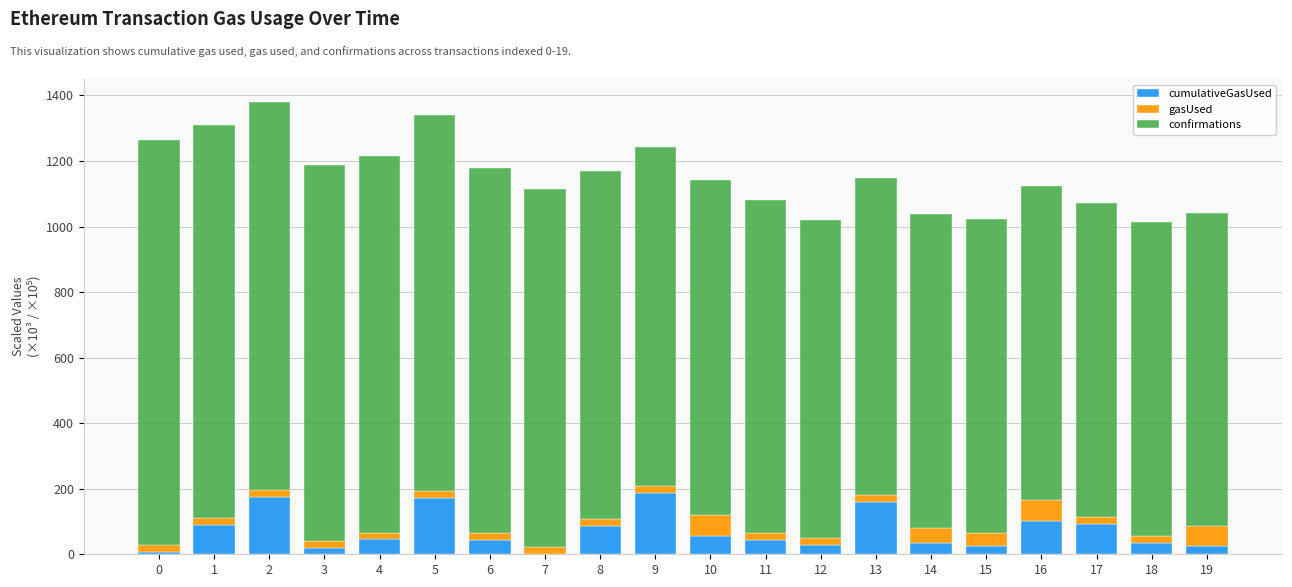

What are all the series names shown in the legend?

cumulativeGasUsed, gasUsed, confirmations